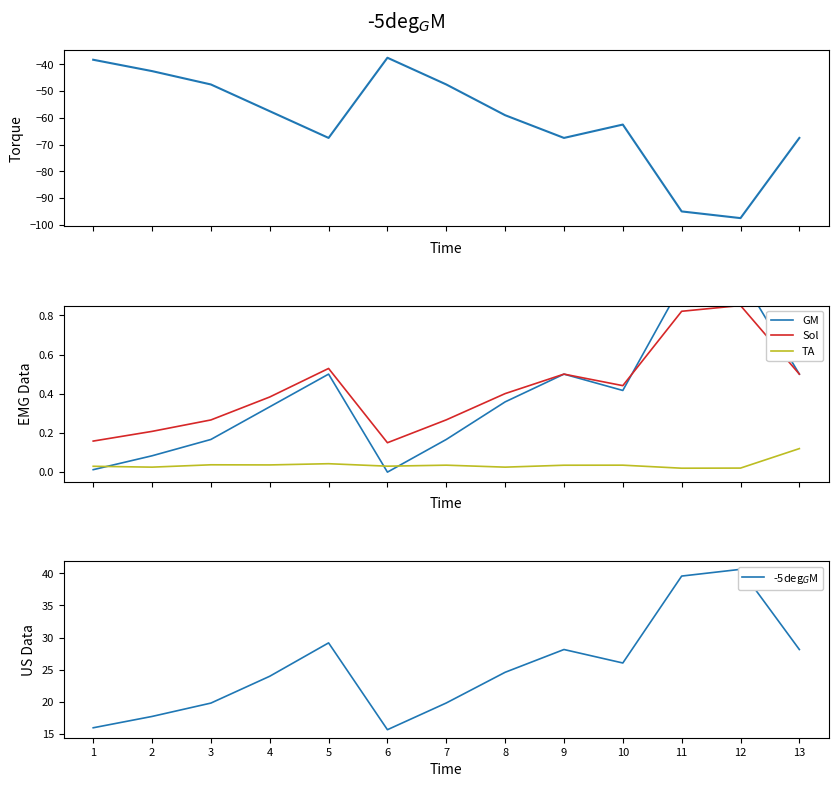

What is the total value across all series at 8?

-33.6